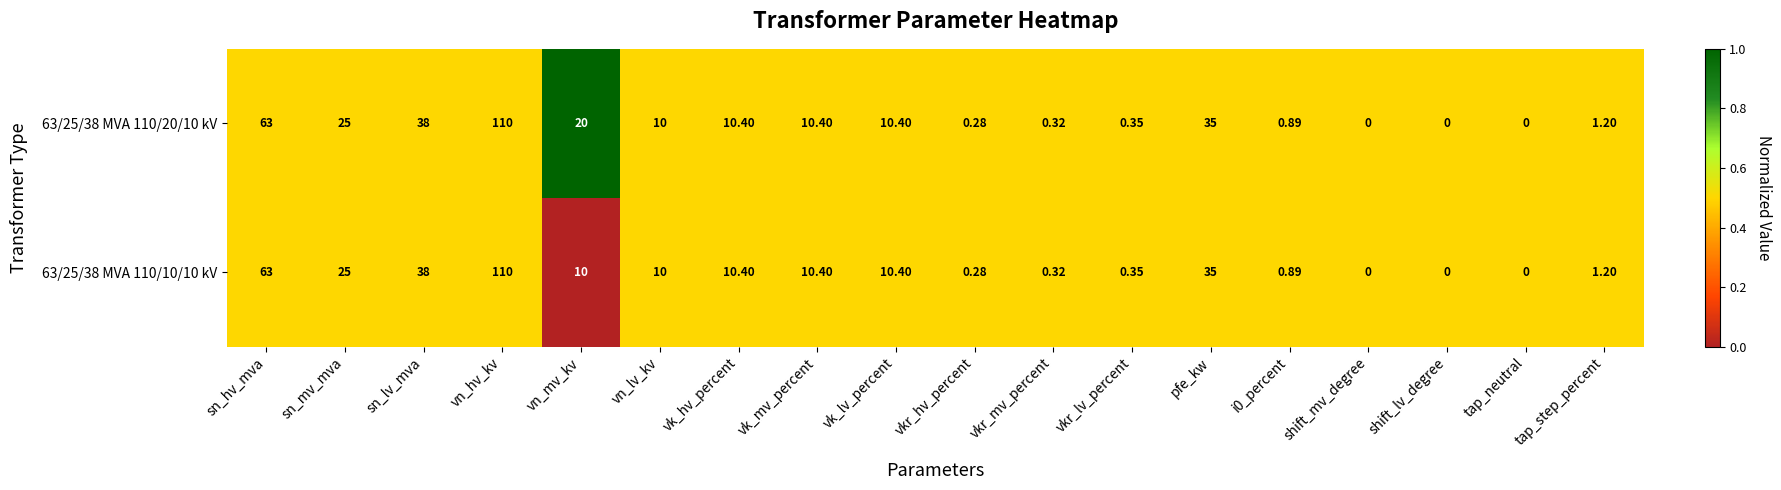

At which category does the chart reach its peak across all series?

vn_hv_kv